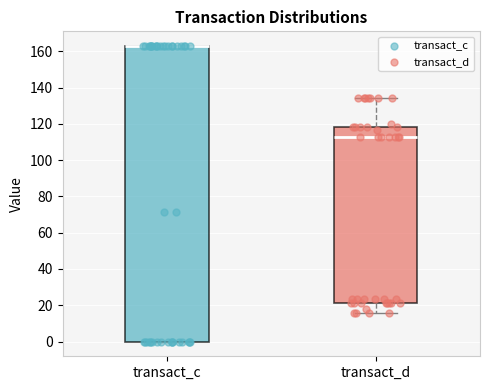

Reading left to right, transcribe this box plot: for each box, give where its median line is, the range the box spans, and where its two whiskers end, as read against the y-axis. The values are not printed on the chart, so give them approximately, as read against the axis.

transact_c: median 162 (drawn on the box's upper edge), box 0 to 162, whiskers 0 to 162
transact_d: median 112, box 22 to 118, whiskers 16 to 134